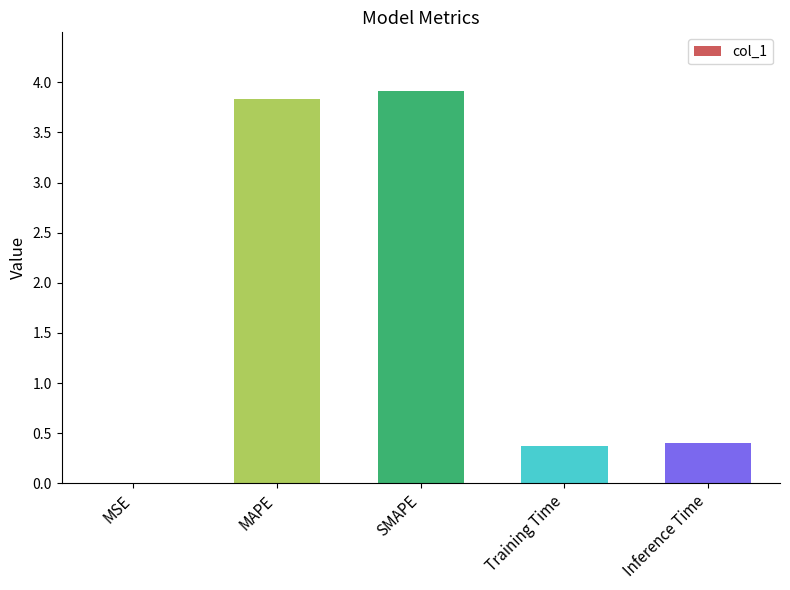

What is the change in value from MAPE to Training Time?

-3.5